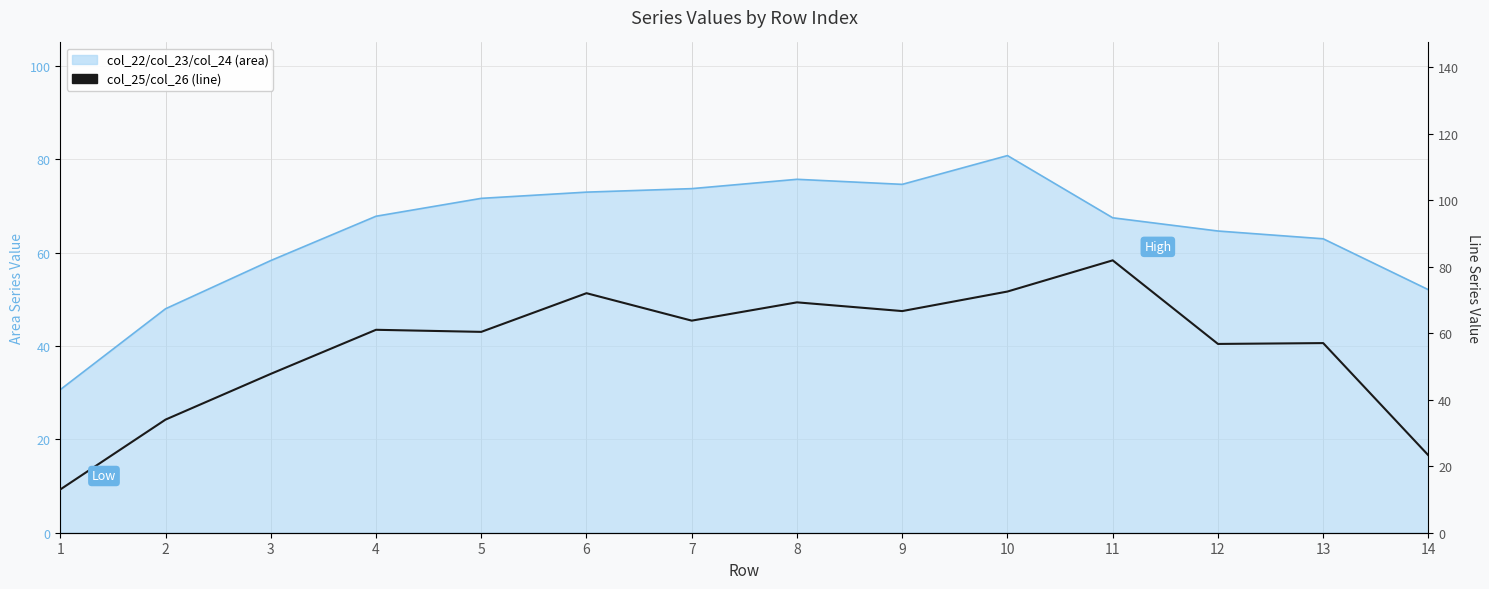

The value at 4 is 61.0. True or false?

True